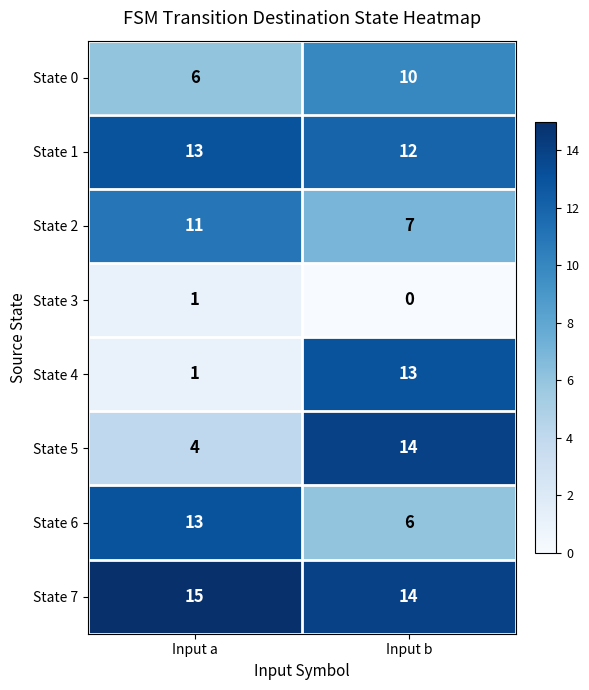

What is the difference between the highest and lowest values at Input a?

14